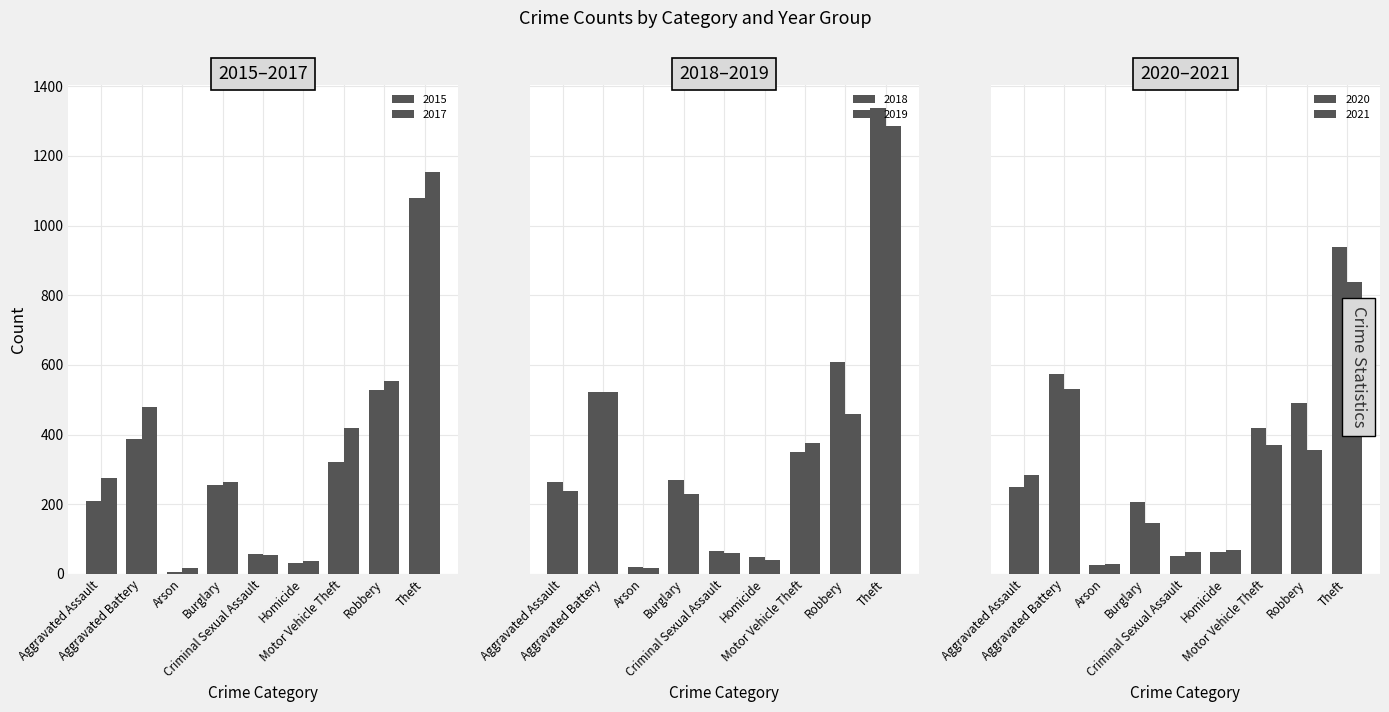

What is the difference between the highest and lowest values at Aggravated Battery?

188